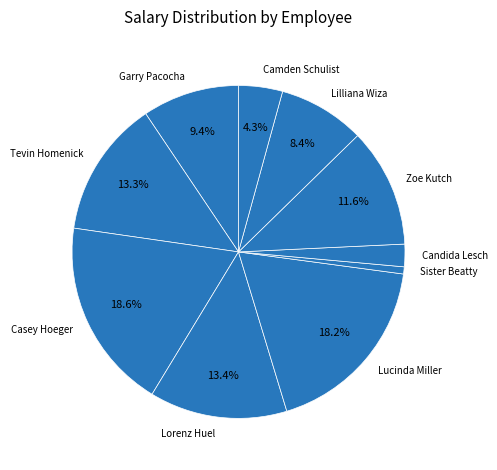

To the nearest percent, what percentage of the pie is Lucinda Miller?

18%